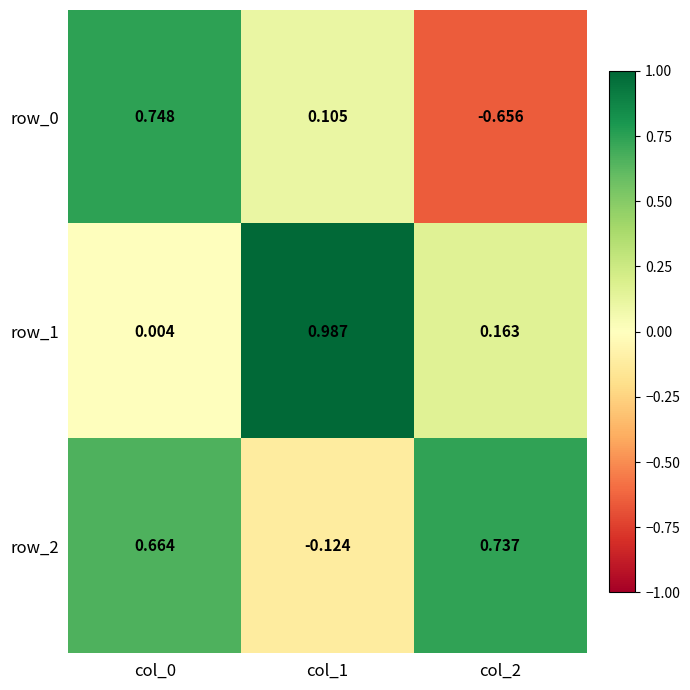

Is the value of row_1 at col_0 greater than the value of row_0 at col_2?

Yes